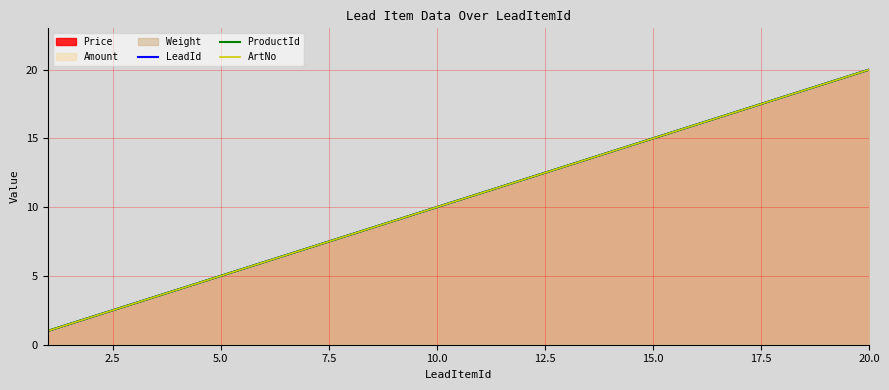

Does the chart have visible grid lines?

Yes